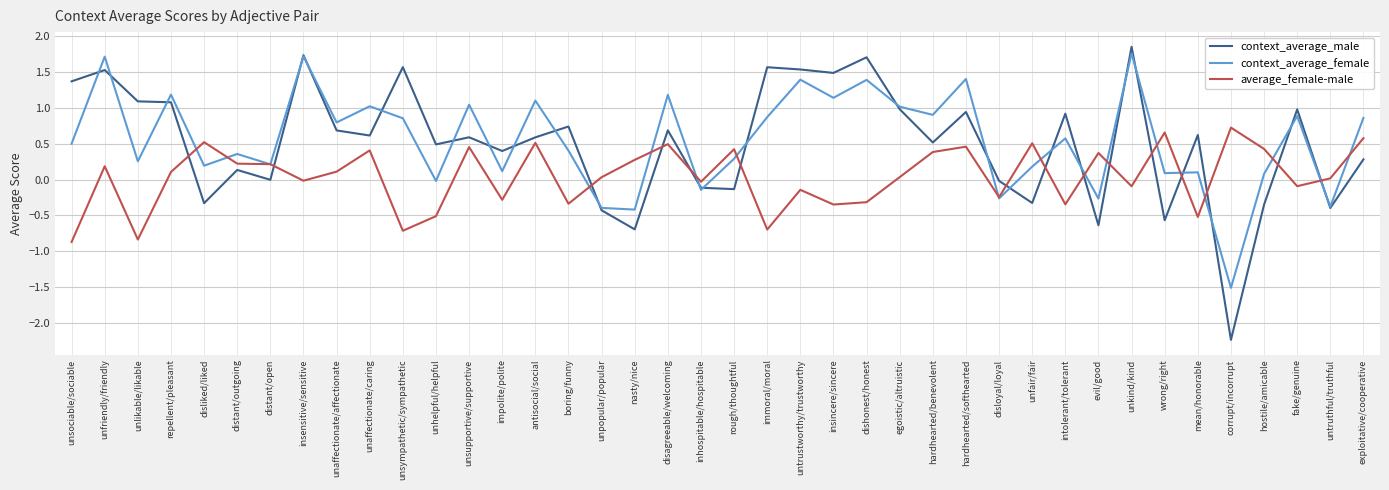

Which category has the lowest value in the context_average_female series?

corrupt/incorrupt